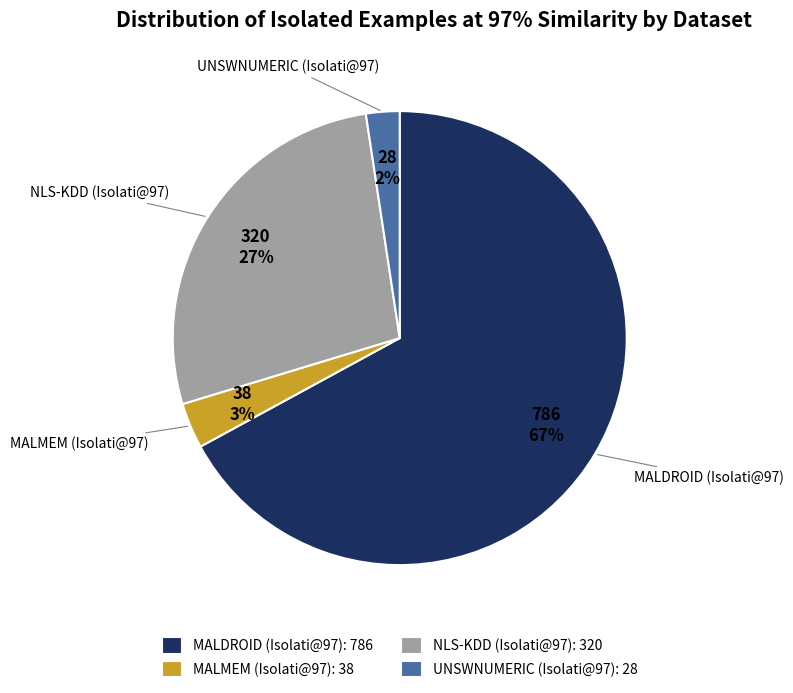

To the nearest percent, what percentage of the pie is UNSWNUMERIC (Isolati@97): 28?

2%